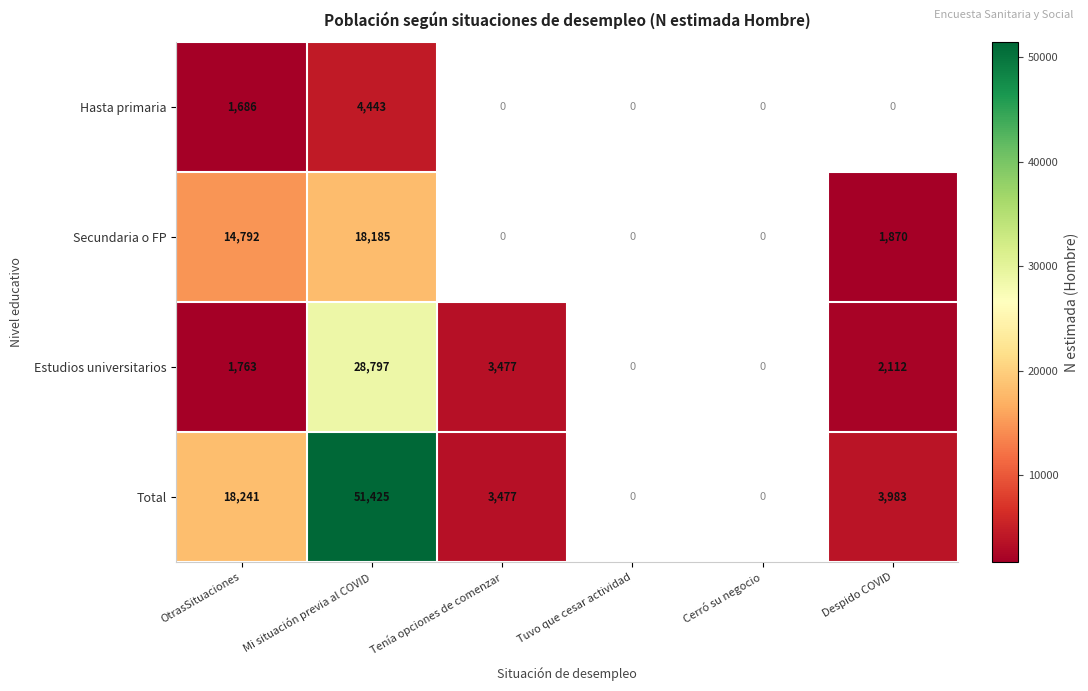

What is the smallest value displayed?

1686.0